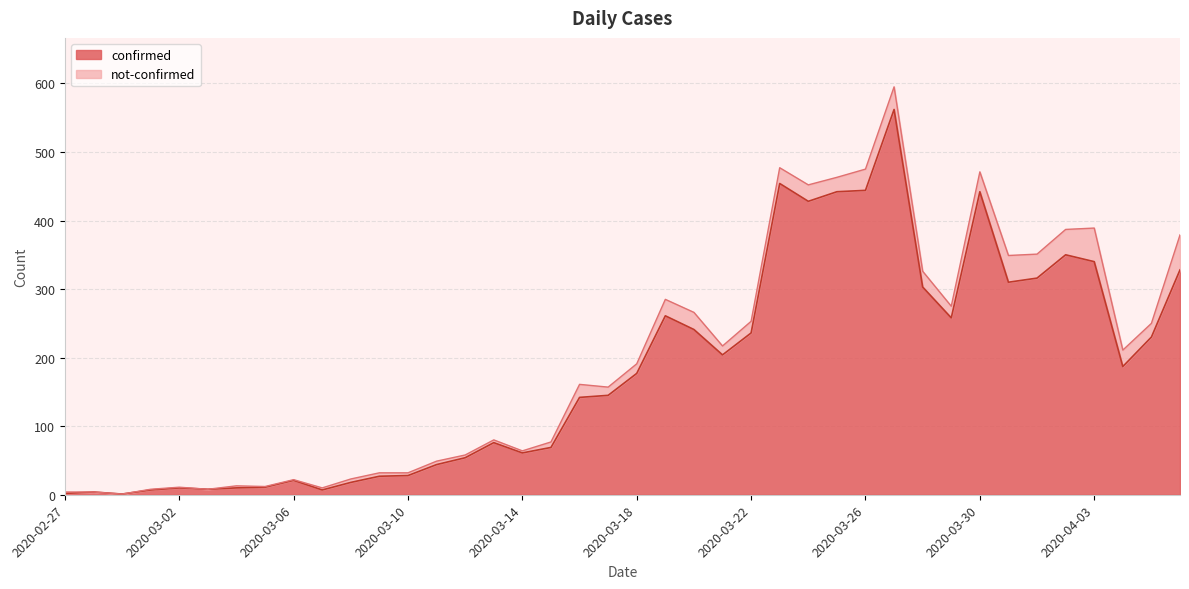

What is the smallest value displayed?

1